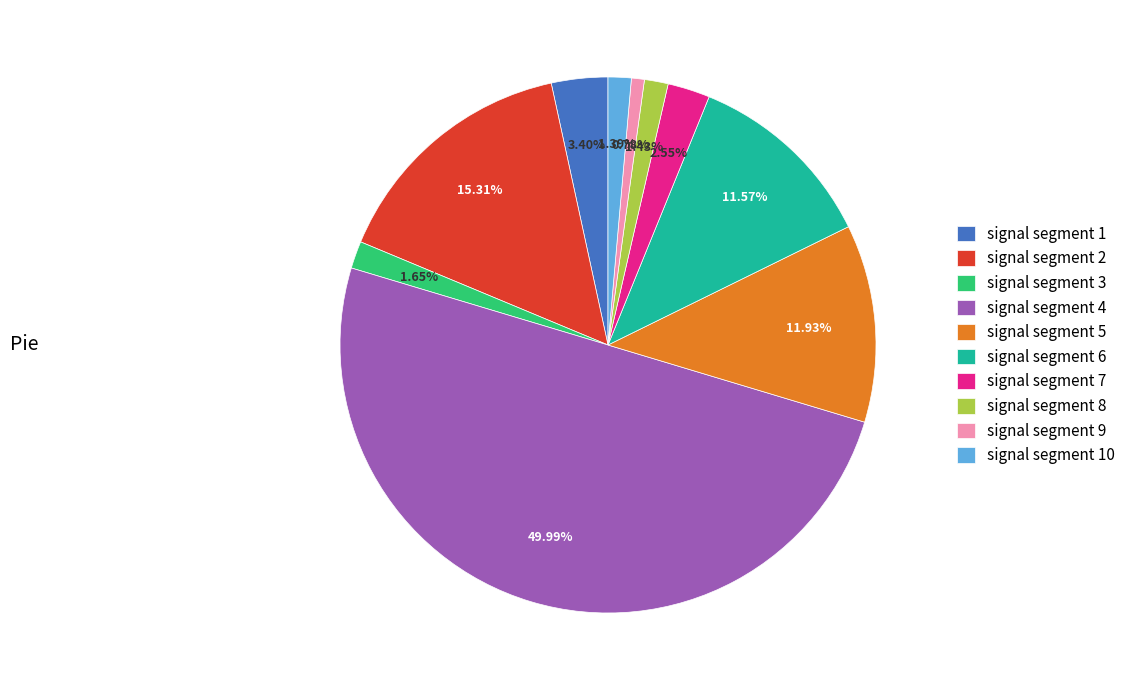

What is the smallest slice in the pie chart?

signal segment 9